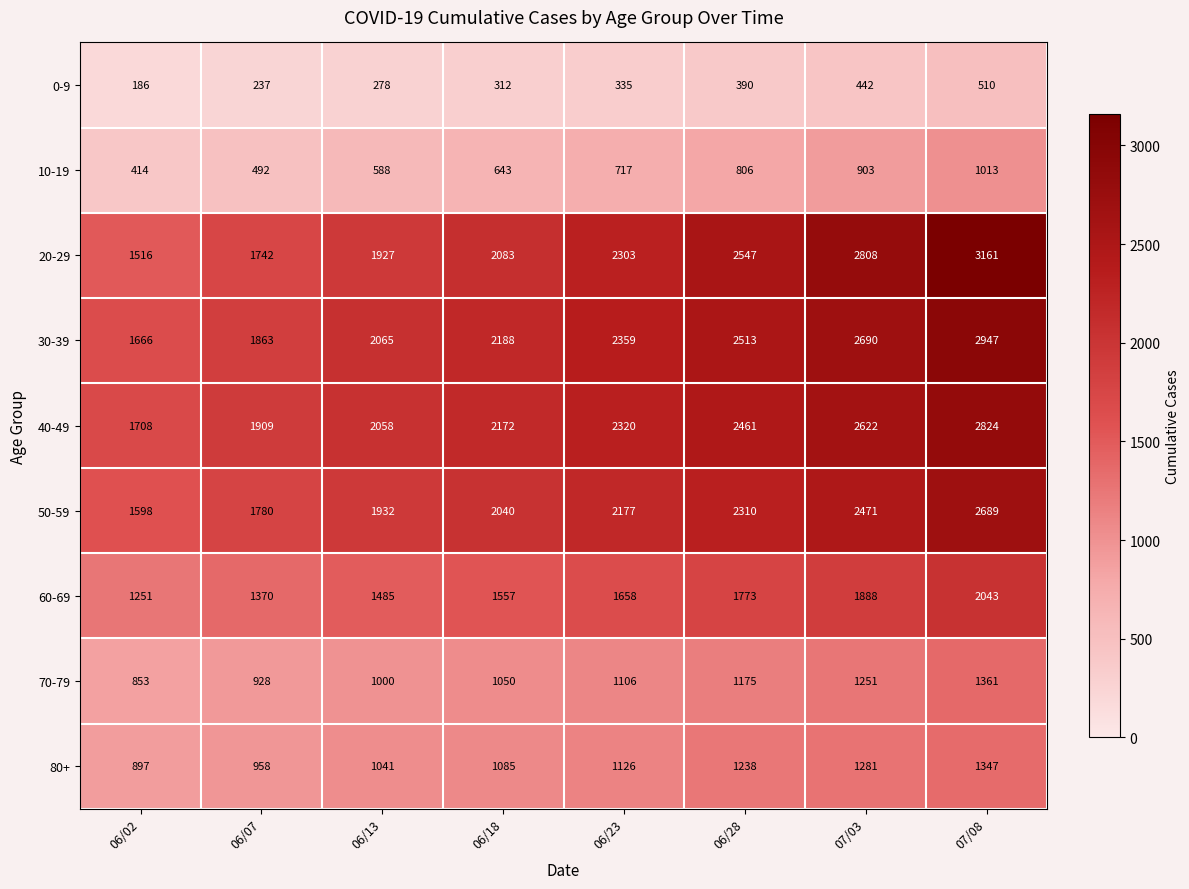

What is the total value across all series at 06/18?

13130